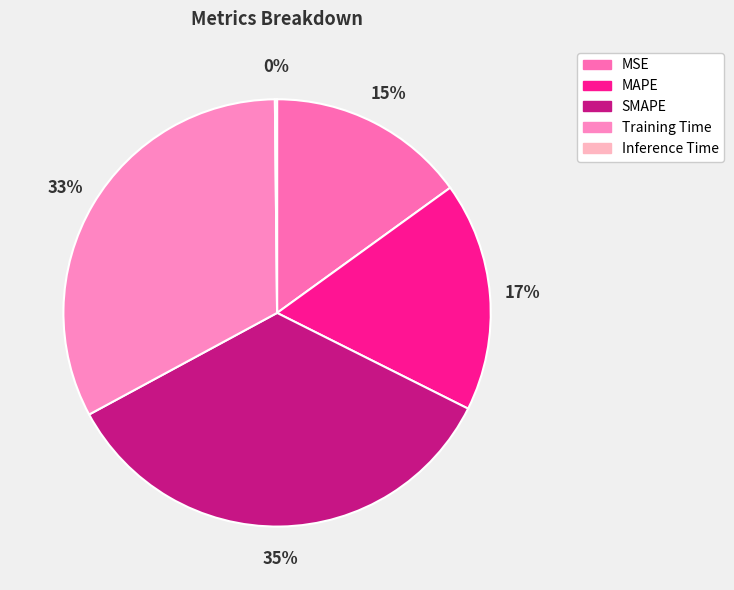

Count the number of slices in the pie.

5